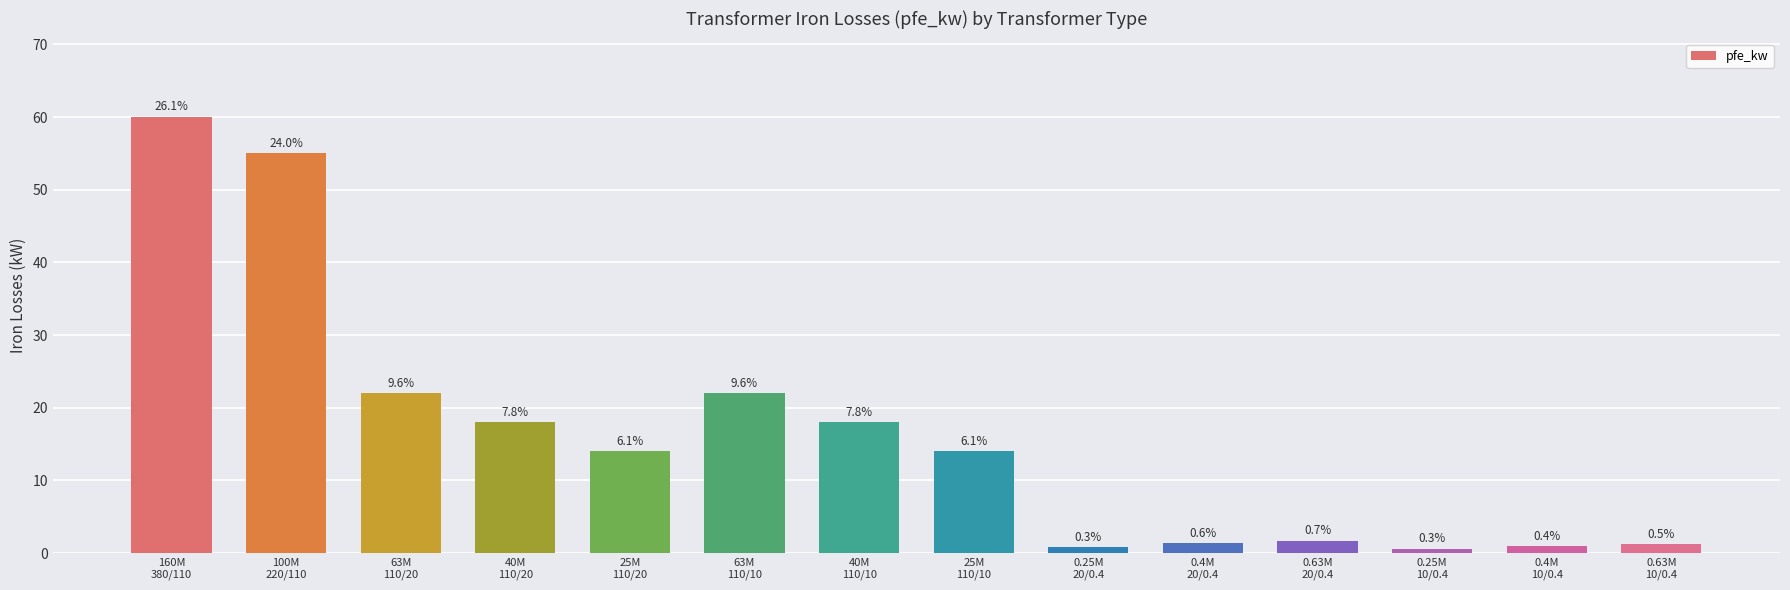

What is the approximate value at 0.63M
20/0.4?

1.6